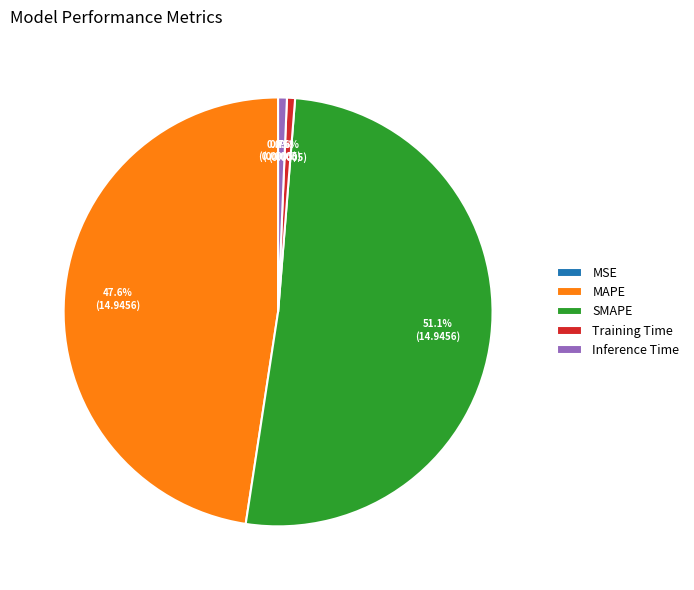

Do SMAPE and Inference Time together represent more than half of the pie?

Yes